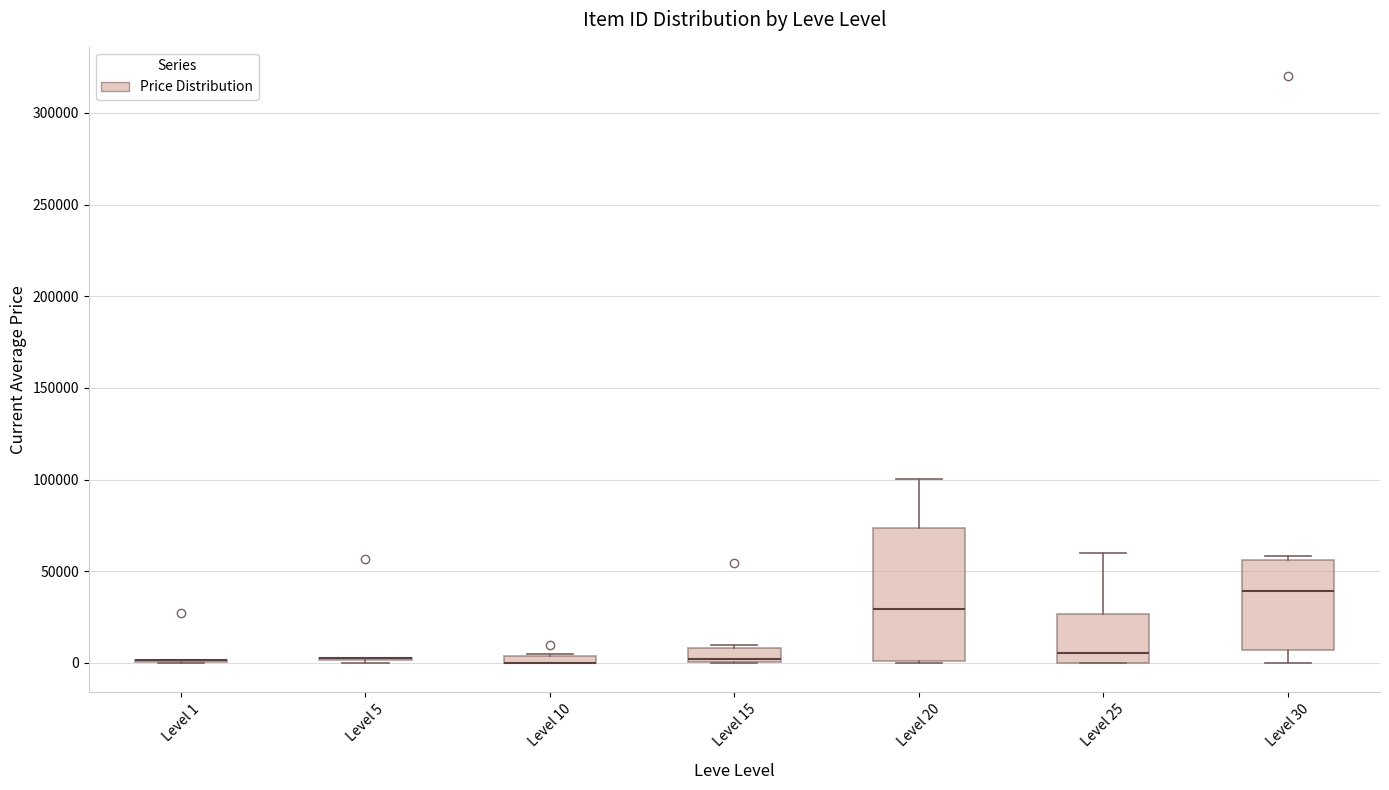

Comparing the boxes themselves (not the whiskers), which one is the tallest?

Level 20